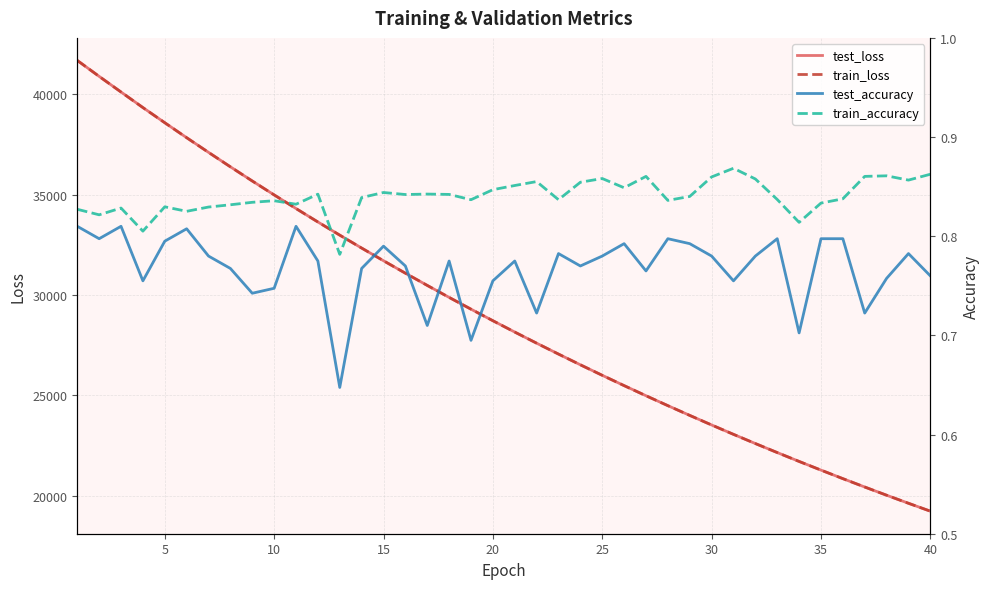

The train_accuracy series shows 1.3 at 40. True or false?

False